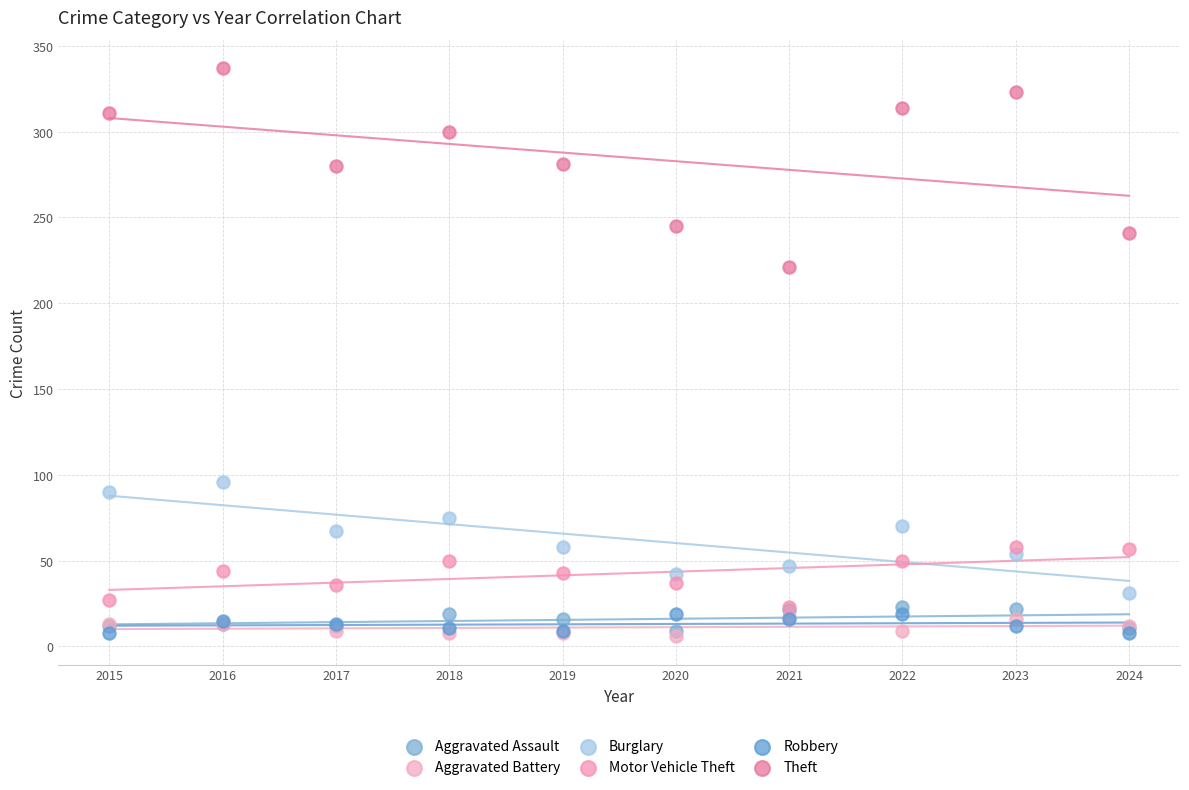

Across all series, what Y value is closest to 171?

221